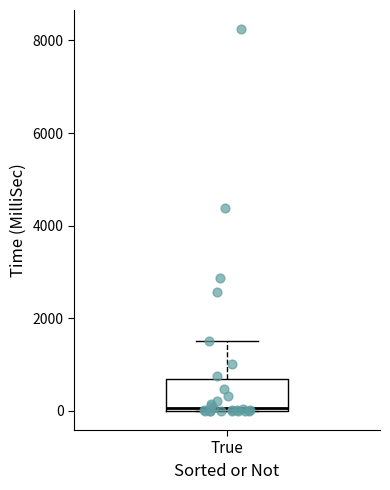

Transcribe this box plot: give where the median line is, the range the box spans, and where the two whiskers end, as read against the y-axis. The values are not printed on the chart, so give them approximately, as read against the axis.

median 0, box 0 to 600, whiskers 0 to 1600